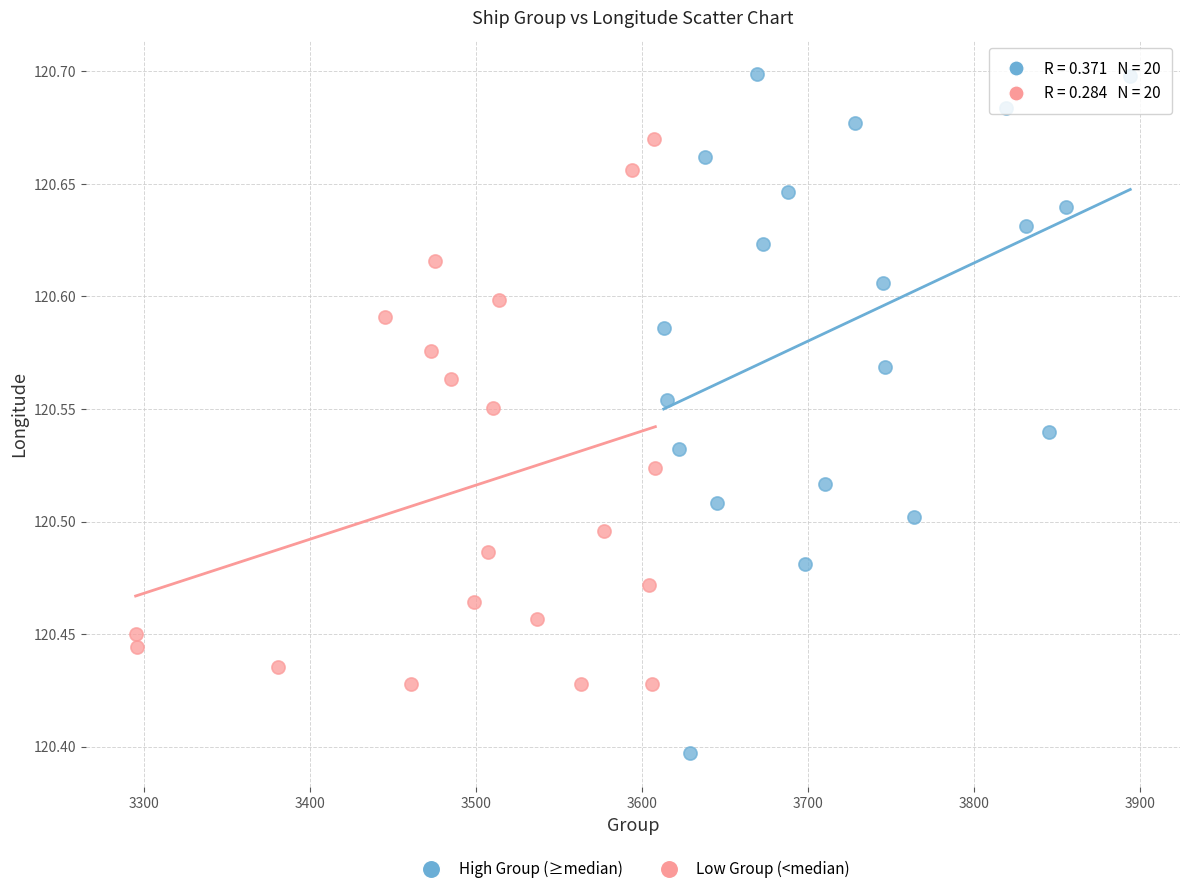

Which series contains the highest Y value?

High Group (≥median)